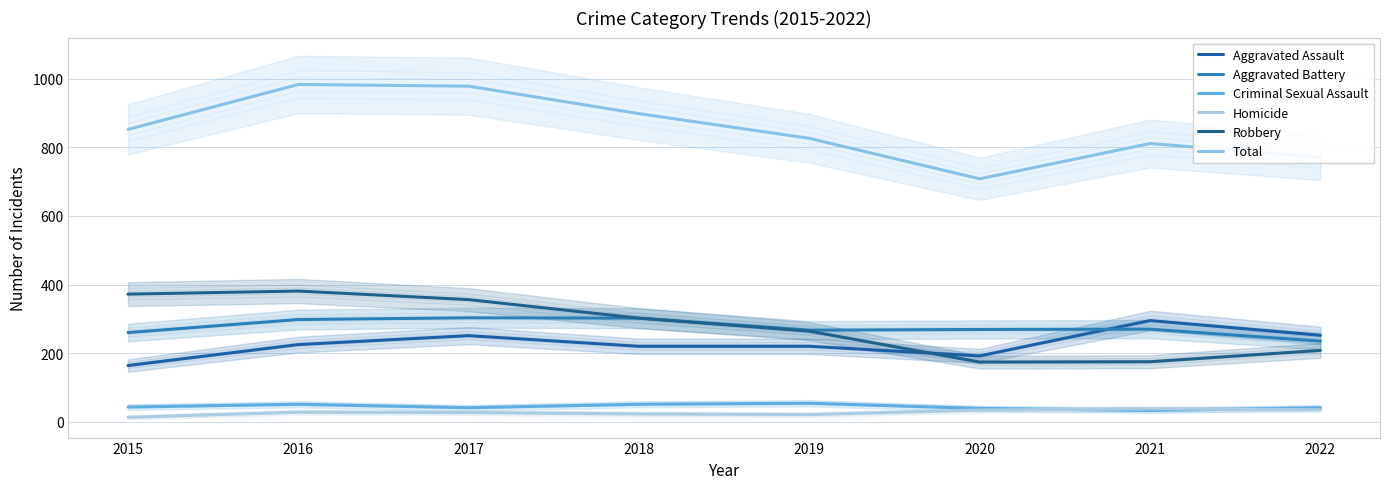

Which category has the lowest value in the Aggravated Battery series?

2022